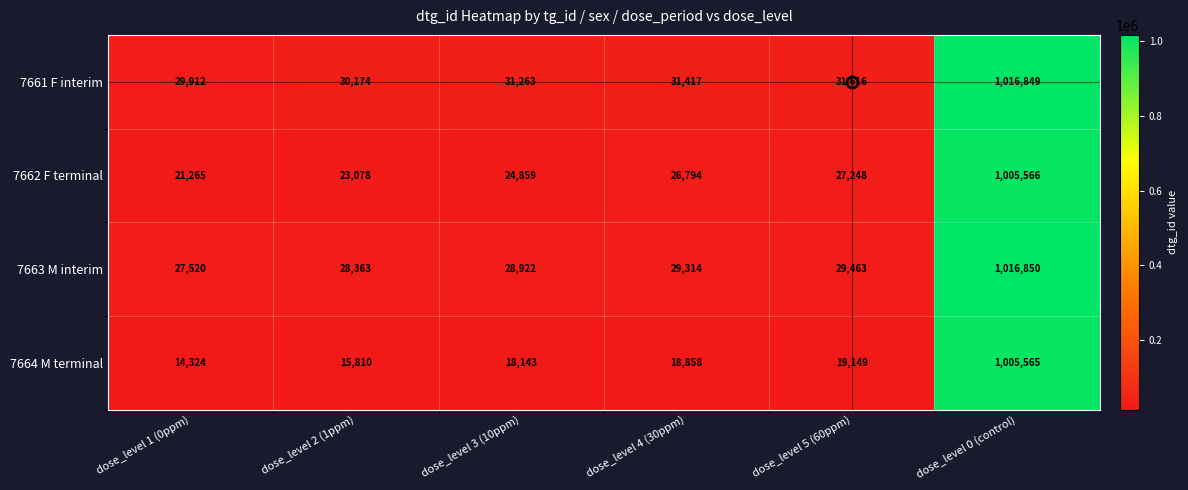

Which category has the highest value in the 7662 F terminal series?

dose_level 0 (control)